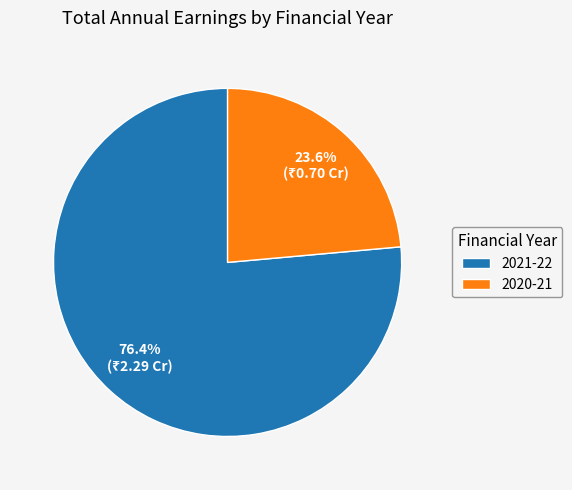

True or false: 2020-21 accounts for 24% of the total.

True